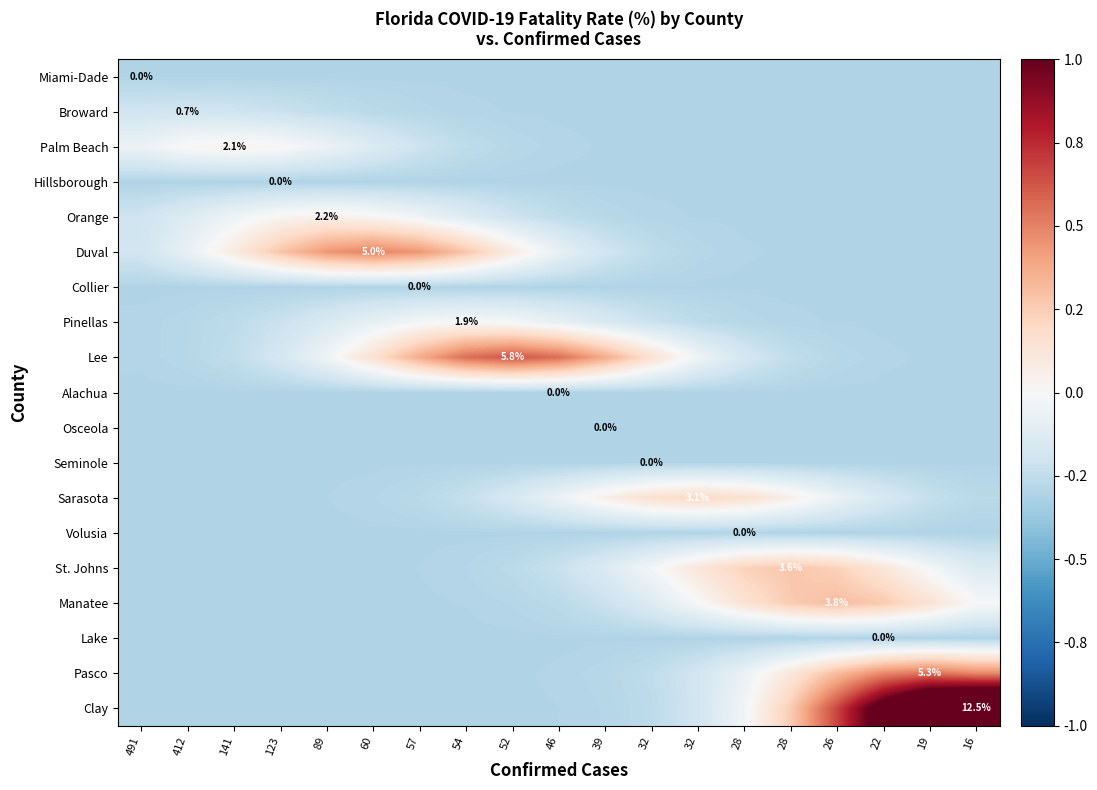

List the series in order of their peak value, highest first.

Clay, Lee, Pasco, Duval, Manatee, St. Johns, Sarasota, Orange, Palm Beach, Pinellas, Broward, Miami-Dade, Hillsborough, Collier, Alachua, Osceola, Seminole, Volusia, Lake